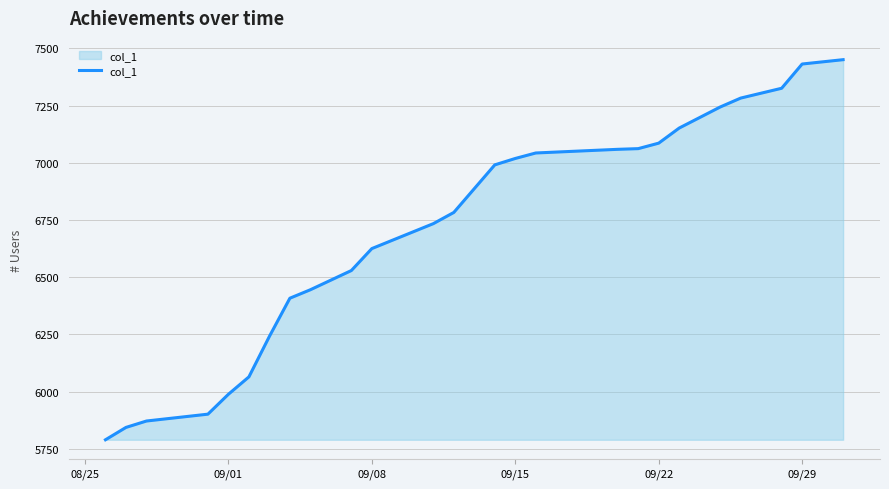

What is the maximum value shown in the chart?

7451